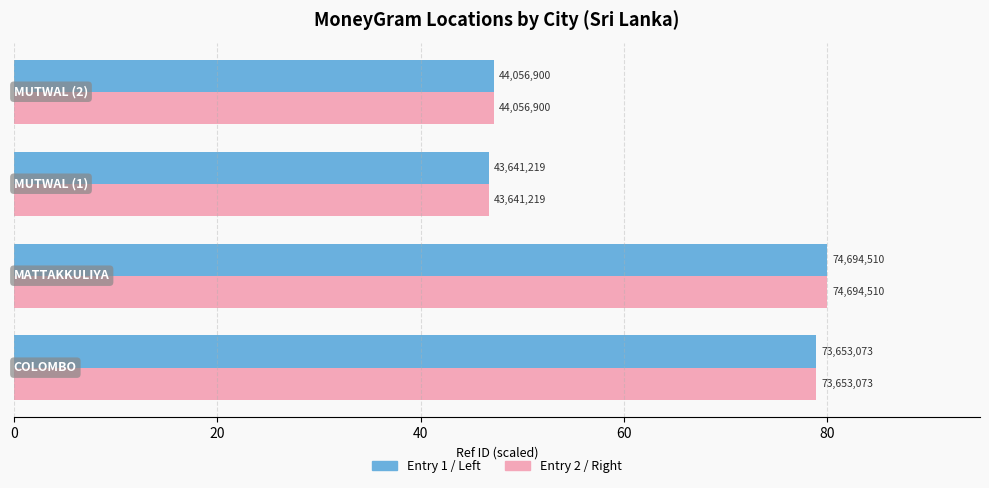

What is the value of the Ref (Left) bar at the 1st from the left?

78.9